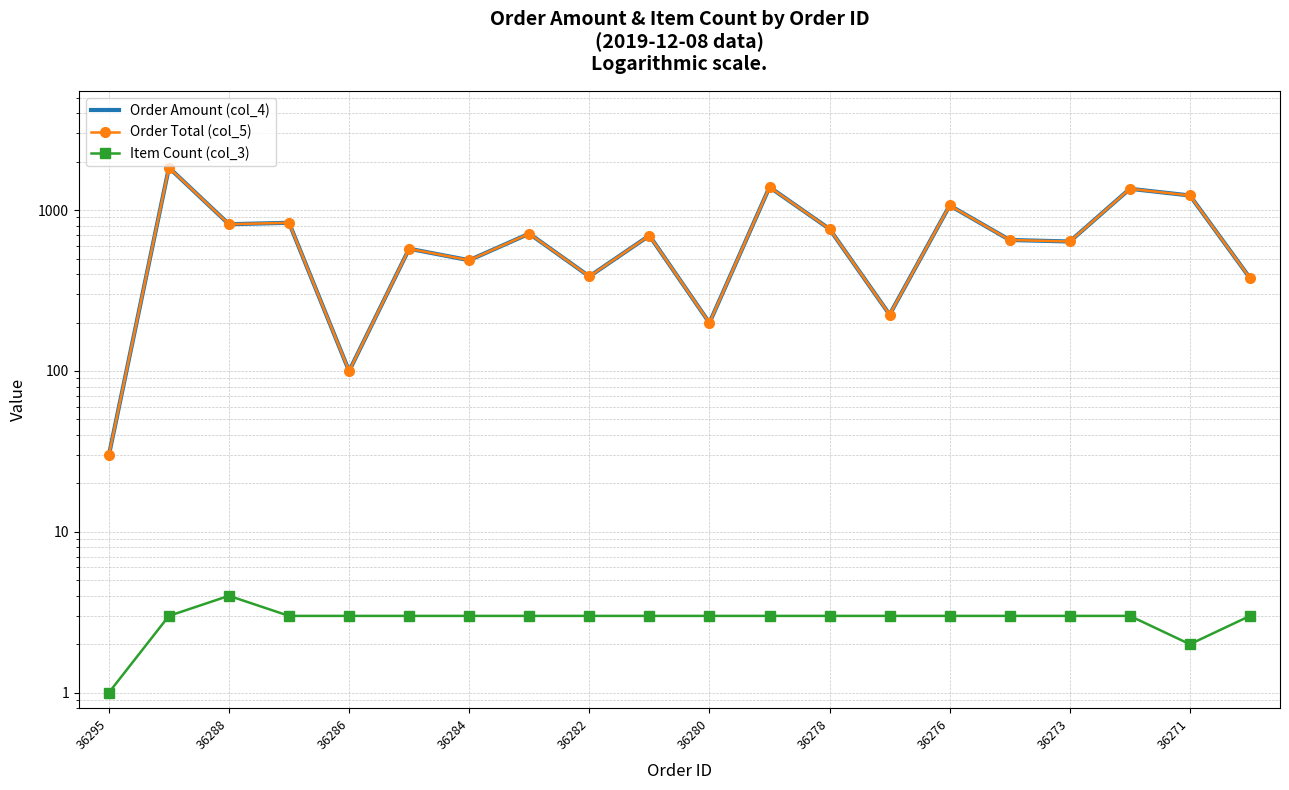

At which category does Order Amount (col_4) reach its first local valley?

36288